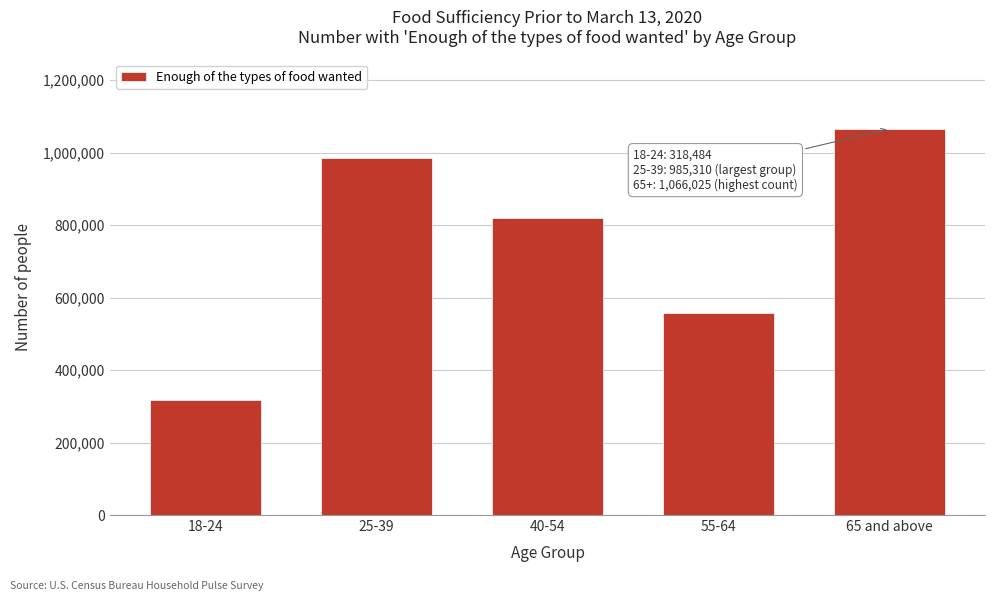

Reading left to right, extract all data points from this chart.

18-24=318484	25-39=985310	40-54=820605	55-64=556576	65 and above=1066025